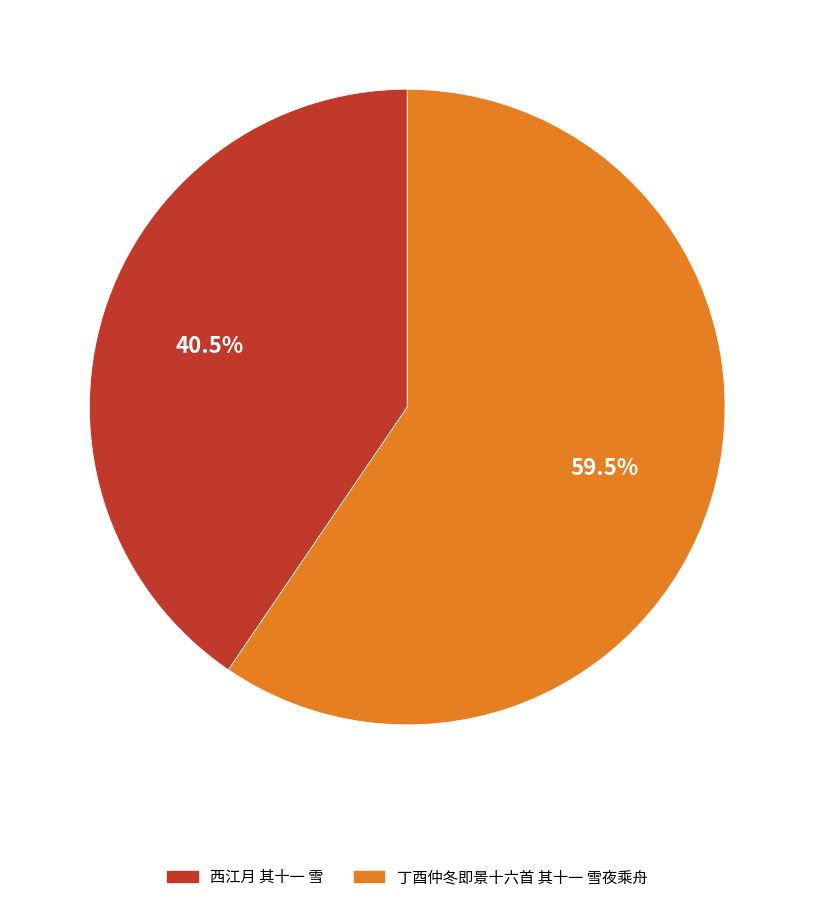

Is 西江月 其十一 雪 the majority of the pie?

No